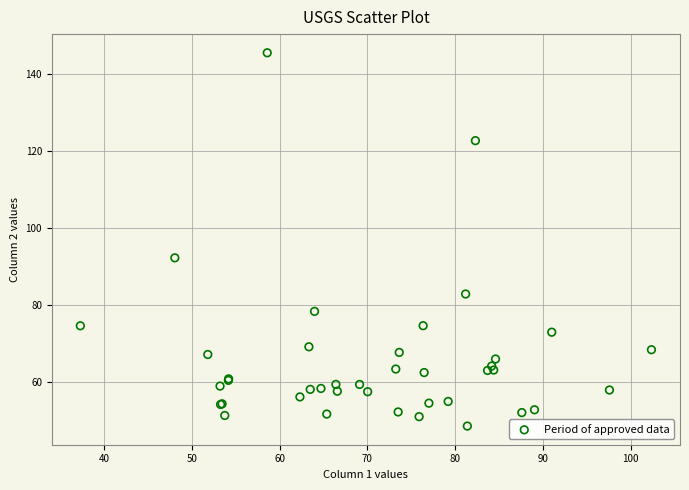

What Y value in the scatter plot is closest to 97?

92.3